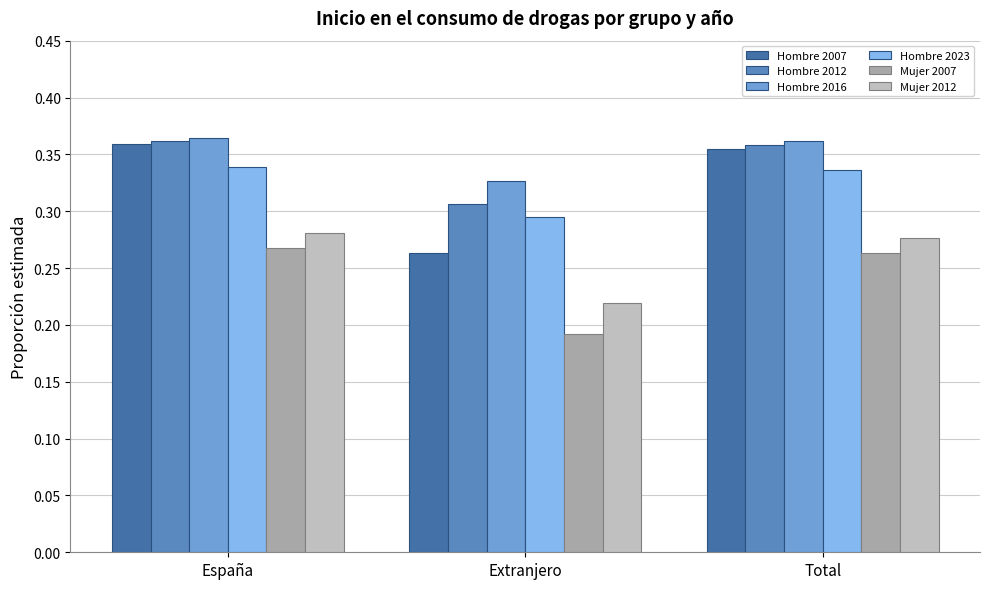

List the labels in order of Hombre 2007 value, largest first.

España, Total, Extranjero